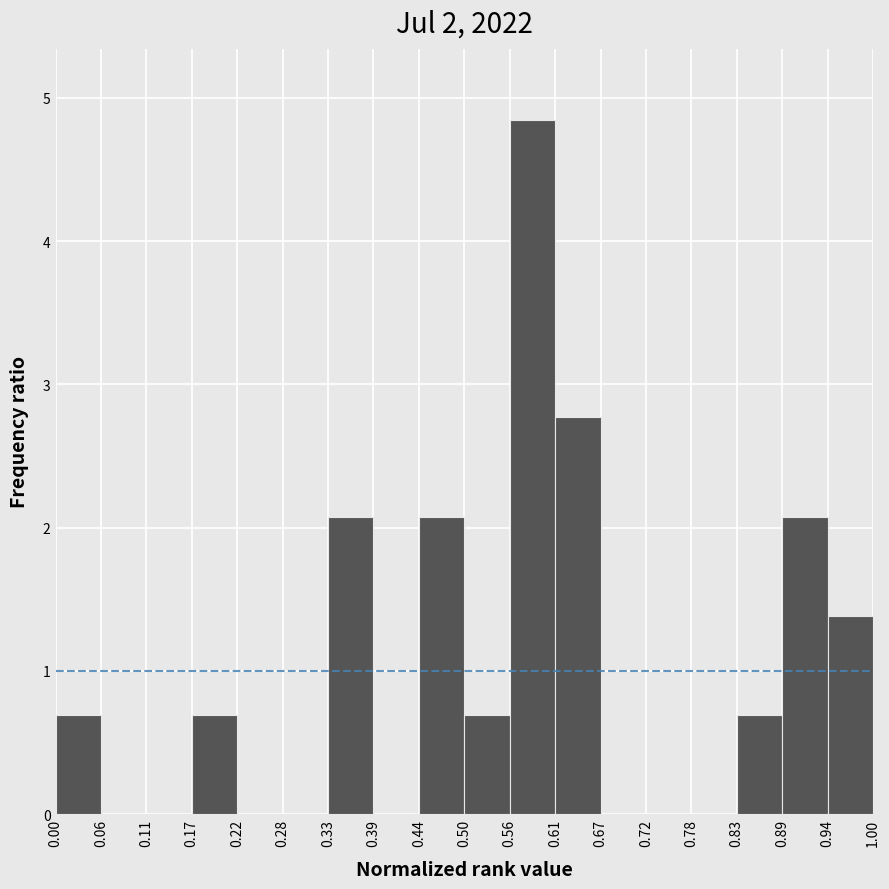

Over which range of the x-axis is the bar tallest?

0.56 to 0.61